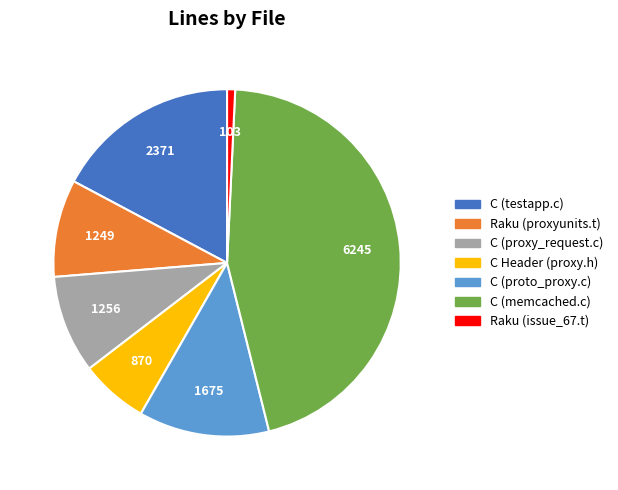

Which category has the biggest portion of the pie?

C (memcached.c)